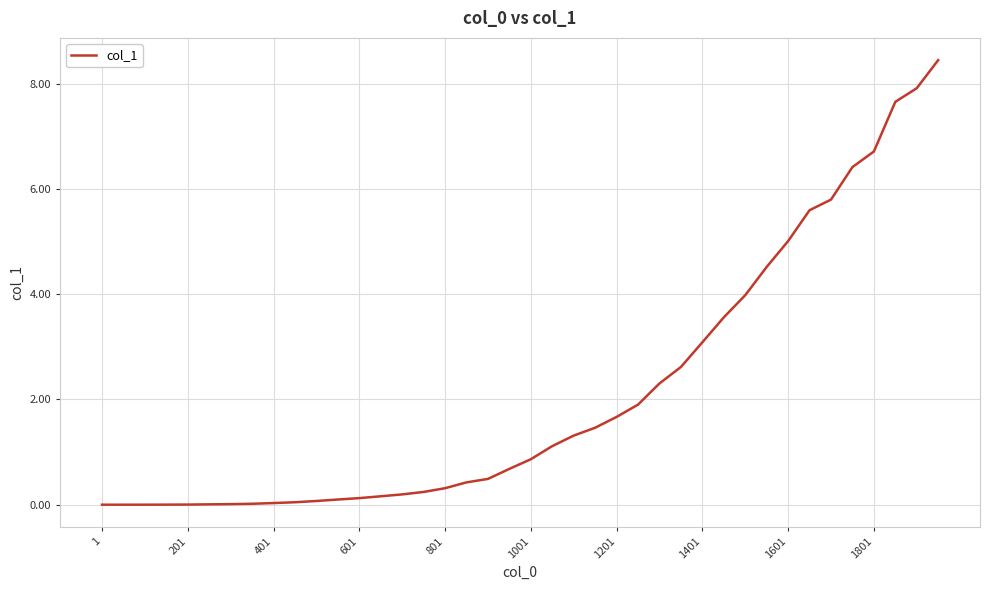

What is the maximum value shown in the chart?

8.4